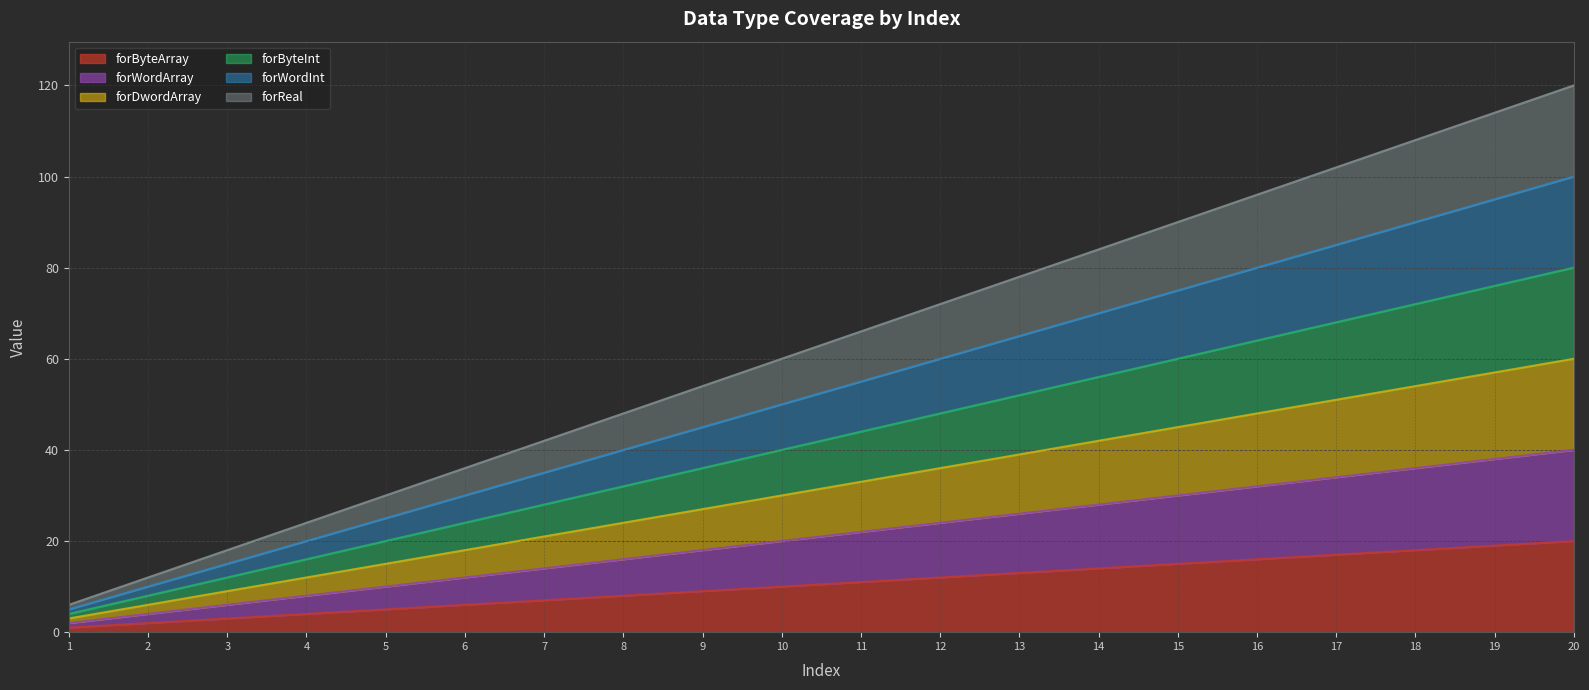

Is it true that forWordArray equals 18 at 6?

False